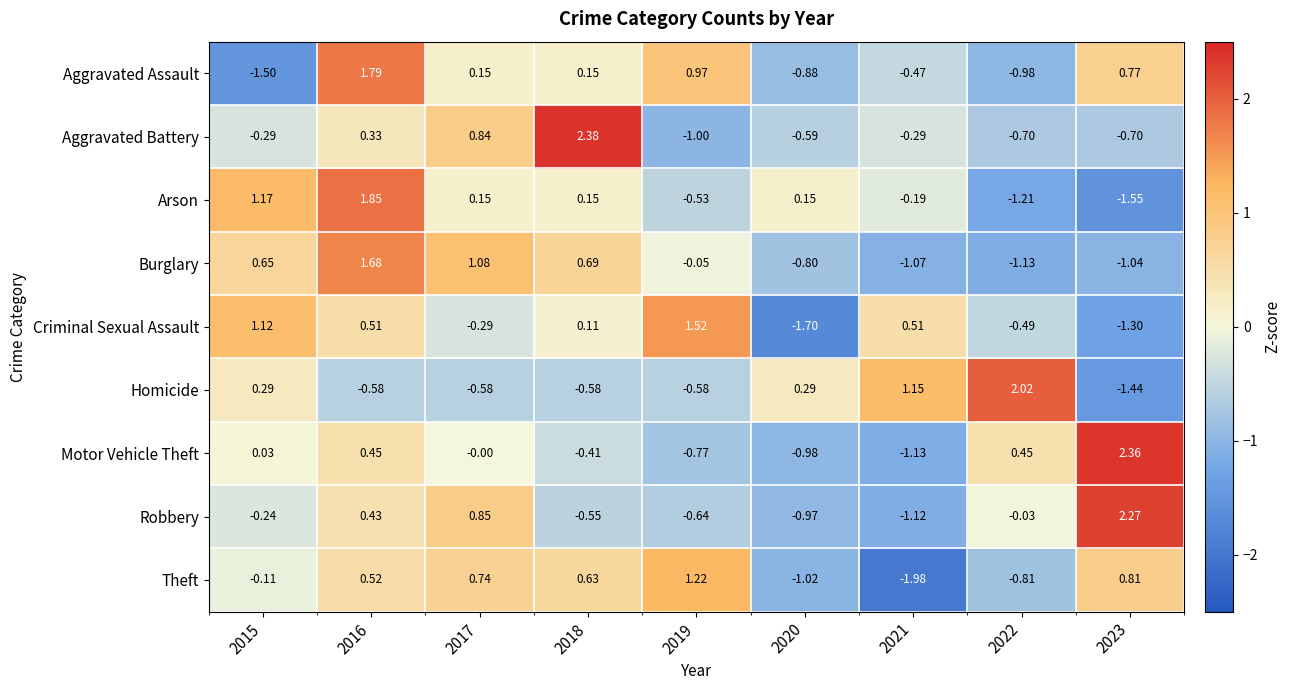

At 2020, list the series in order from largest to smallest.

Homicide, Arson, Aggravated Battery, Burglary, Aggravated Assault, Robbery, Motor Vehicle Theft, Theft, Criminal Sexual Assault